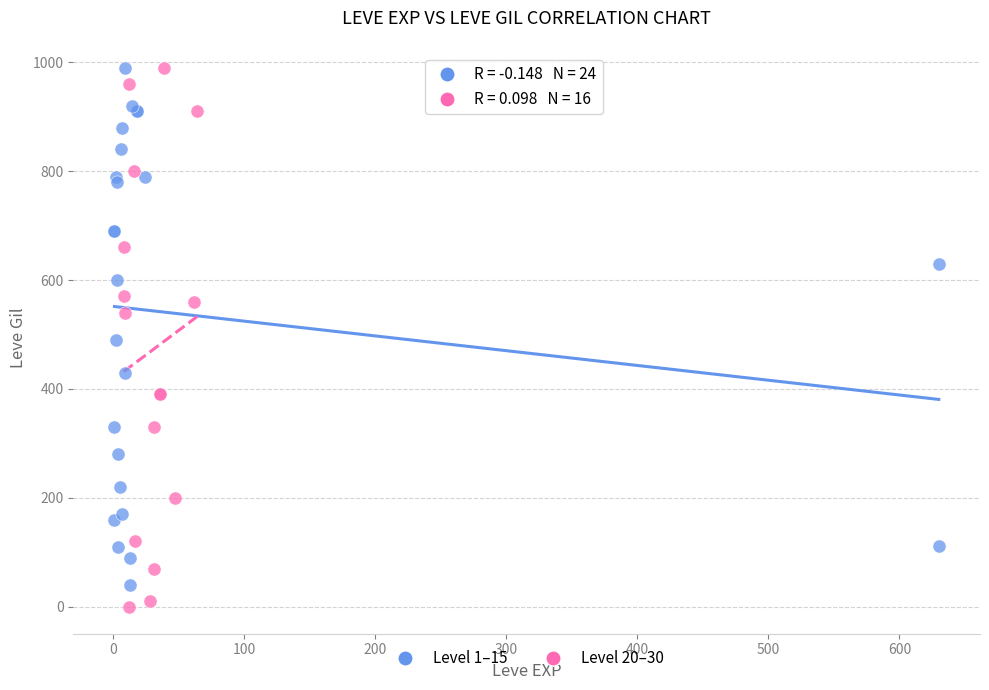

Which series has the largest Y range (max minus min)?

Level 20–30